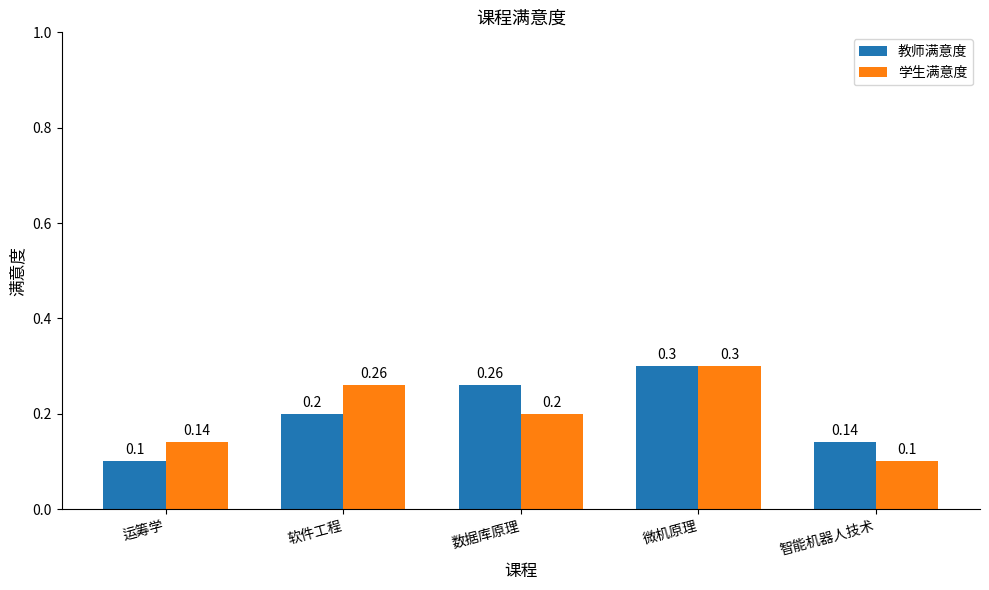

What are all the series names shown in the legend?

教师满意度, 学生满意度